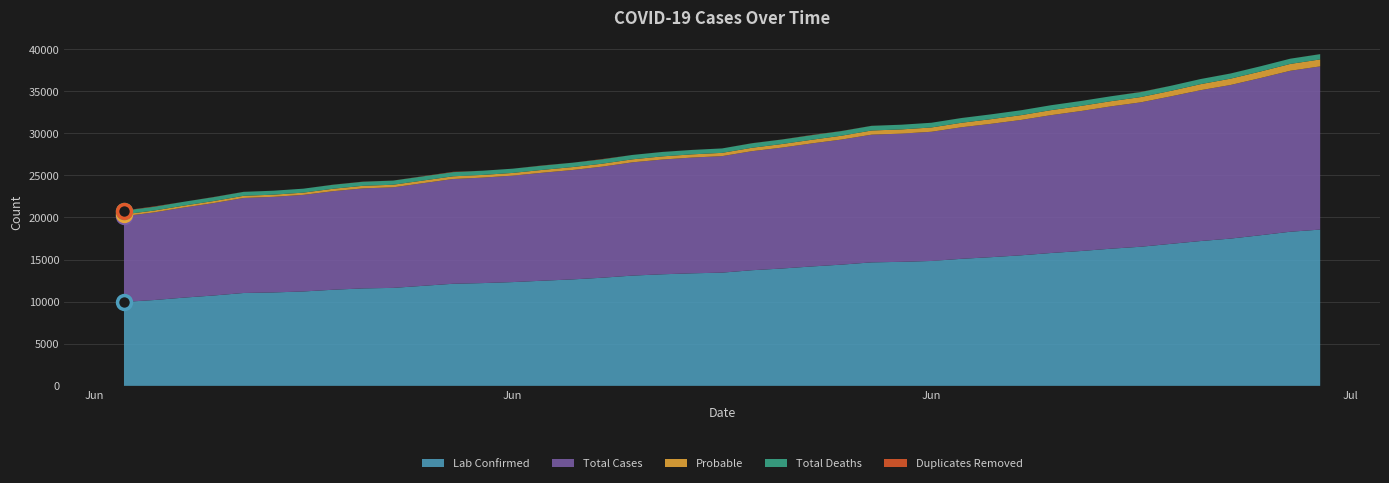

True or false: Lab Confirmed and Total Cases intersect in this chart.

False